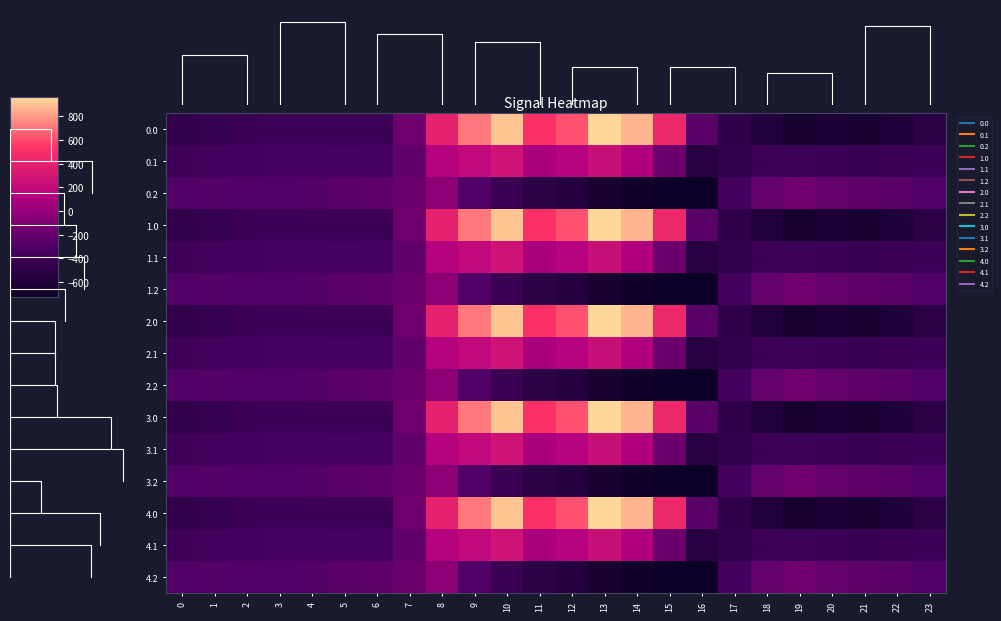

How many distinct data groups are displayed?

15